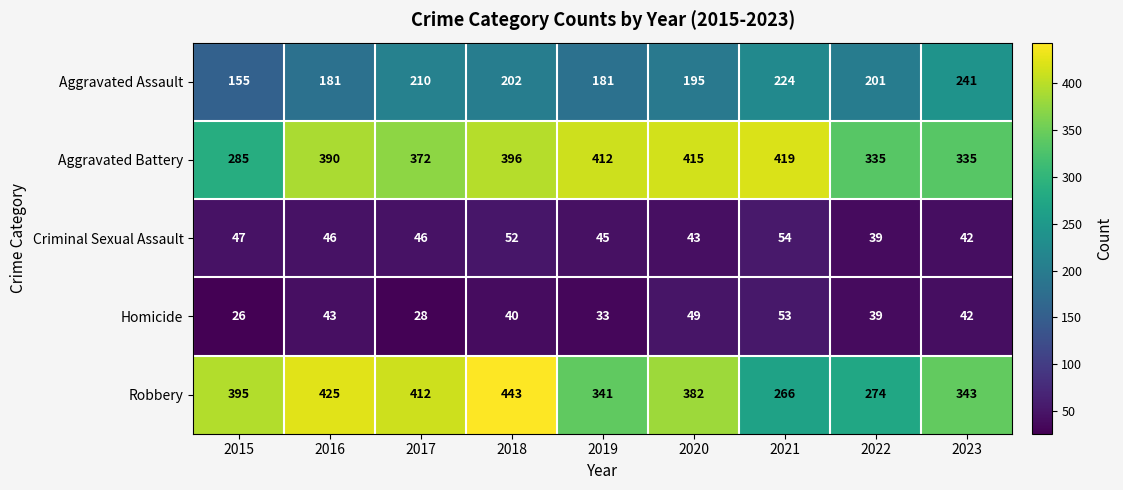

At which label does Criminal Sexual Assault first exceed 46?

2015